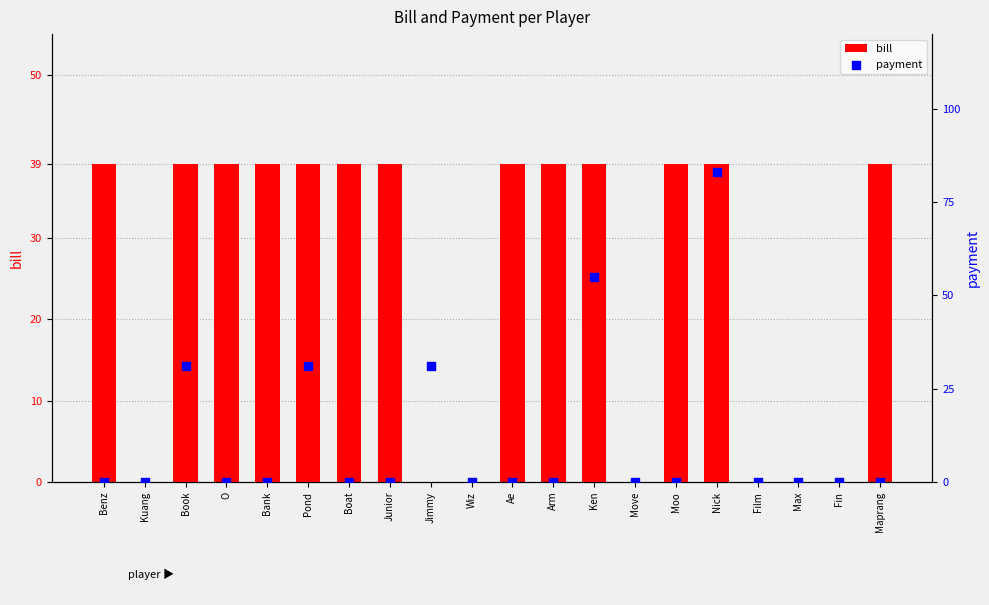

Is the value of payment at Benz greater than the value of bill at Benz?

No